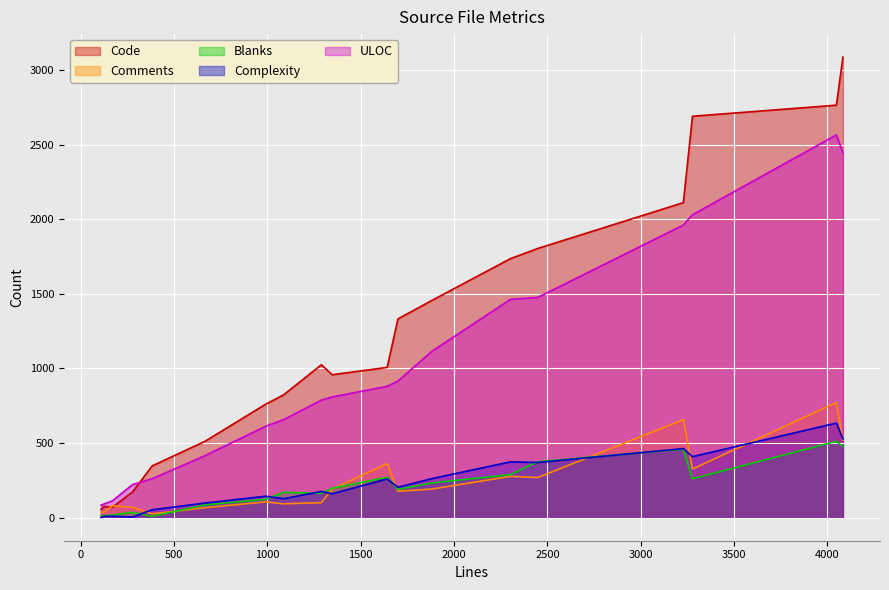

How many values in the Complexity series exceed 176?

9